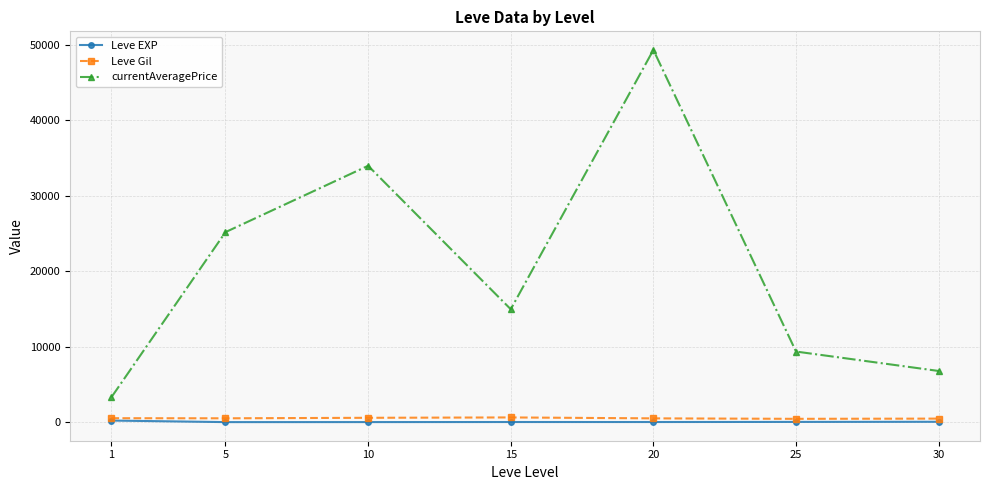

What is the value of the Leve EXP point at the 4th from the left?

15.7